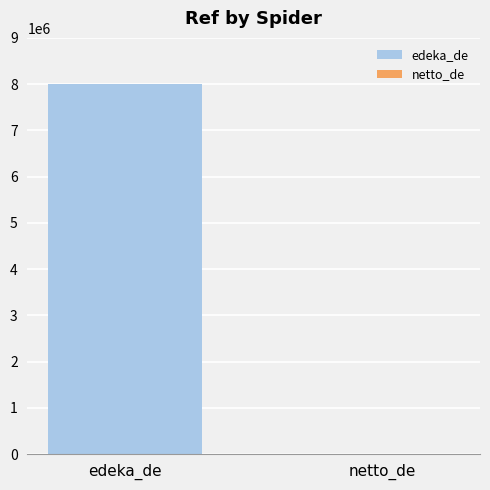

What is the greatest value displayed?

8002177